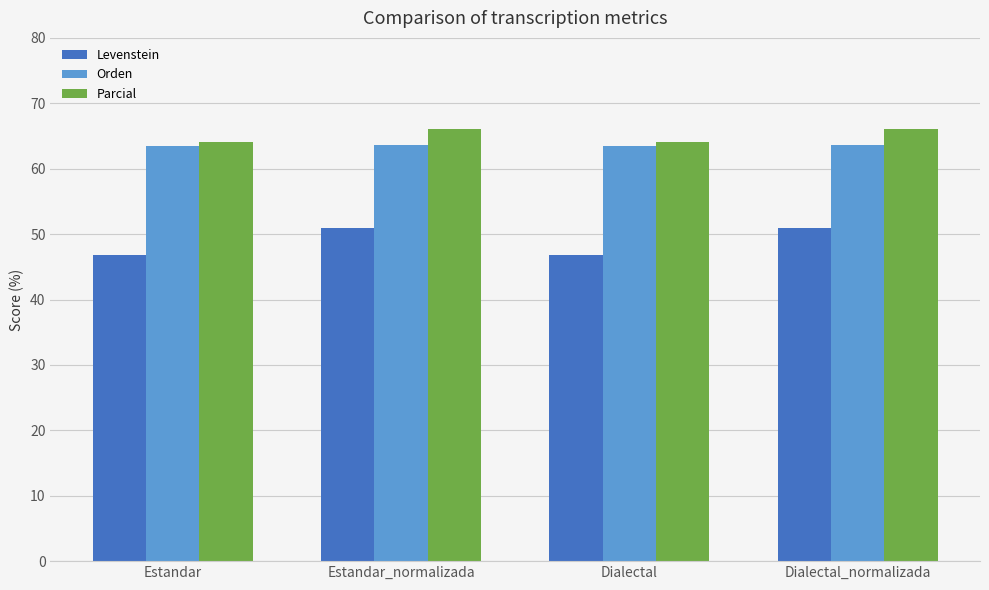

How many bars are there in total?

12